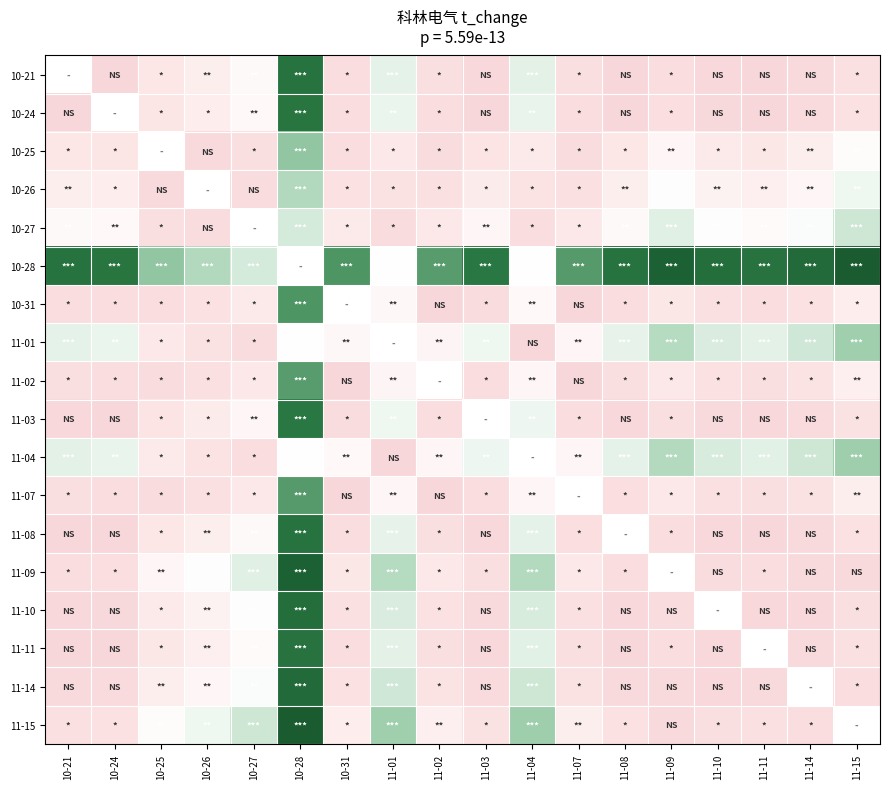

How many data points in 11-15 are less than 1?

8